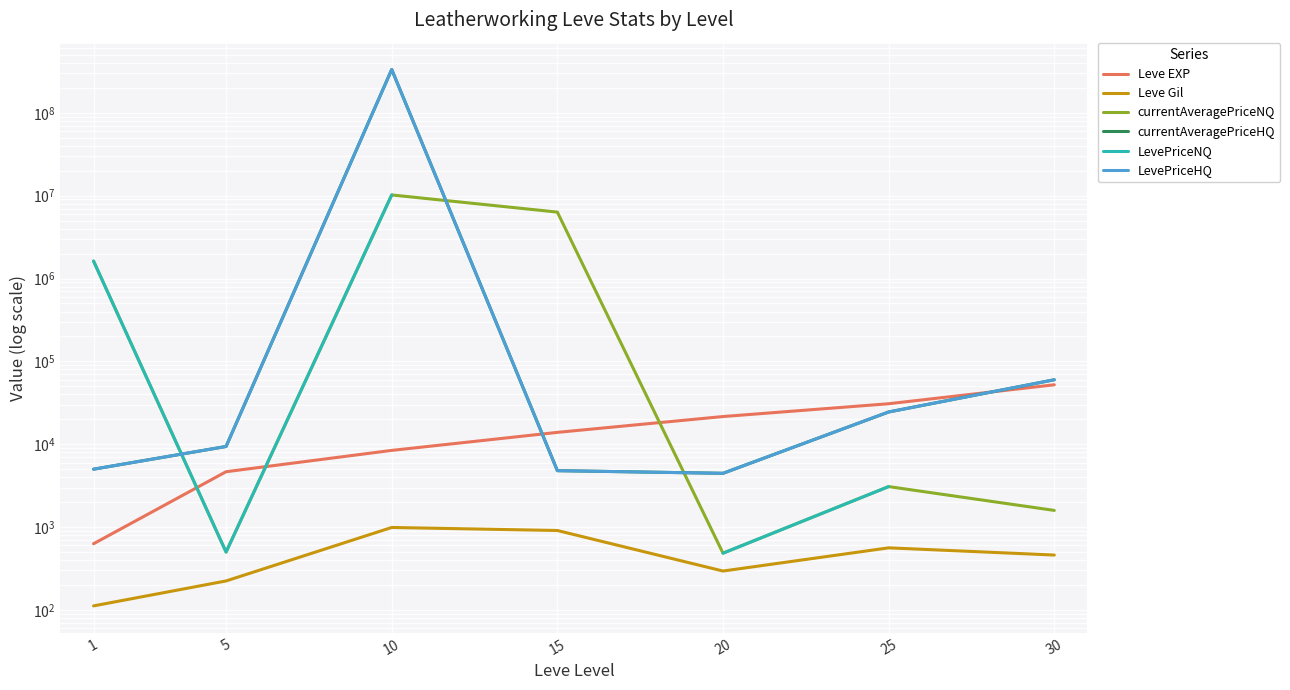

What is the difference between the maximum and minimum values in the LevePriceNQ series?

10204011.6